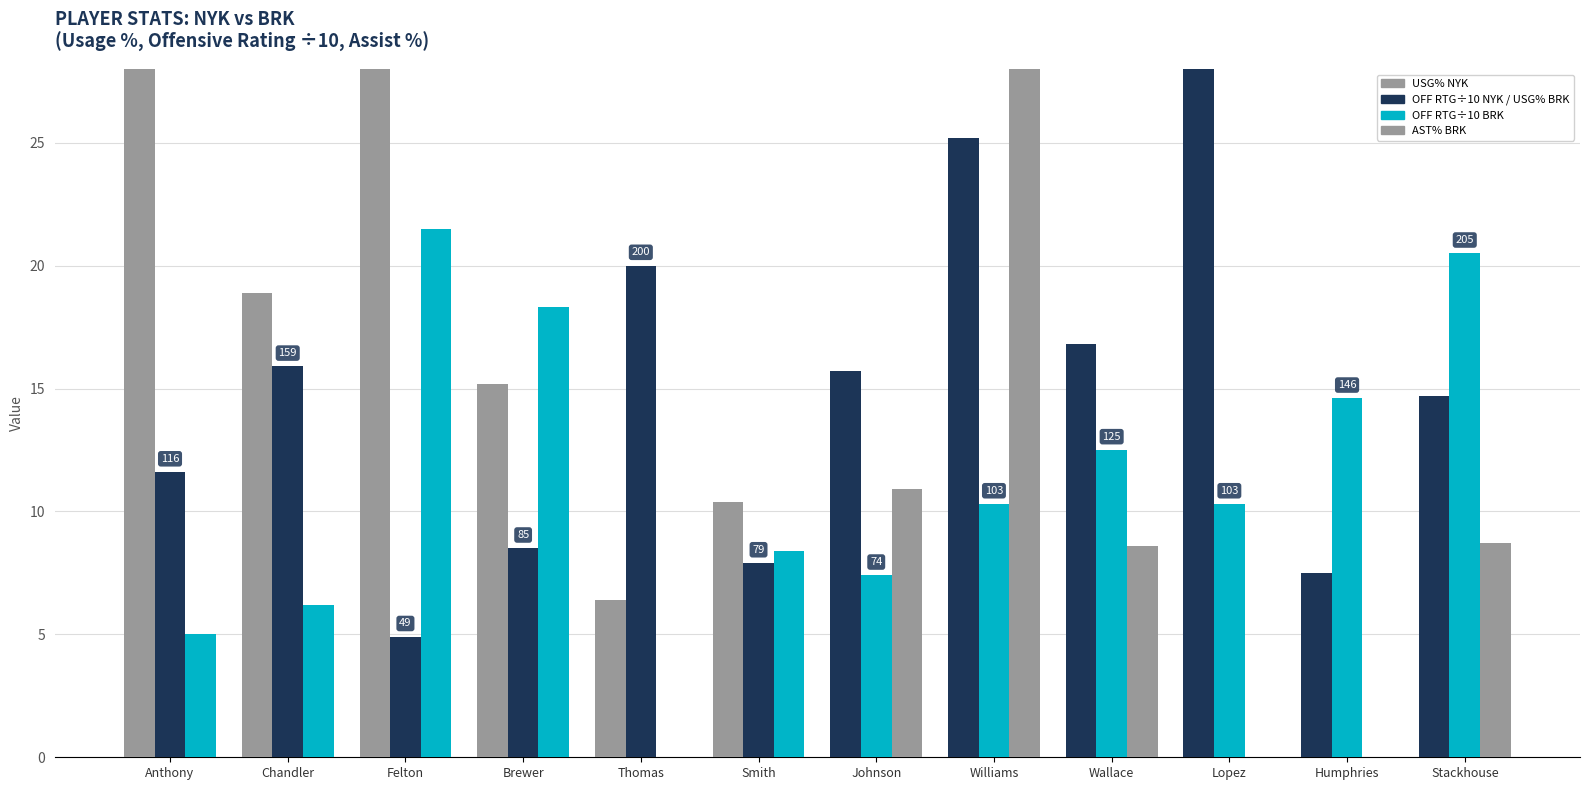

What is the label of the 6th bar from the right?

Johnson